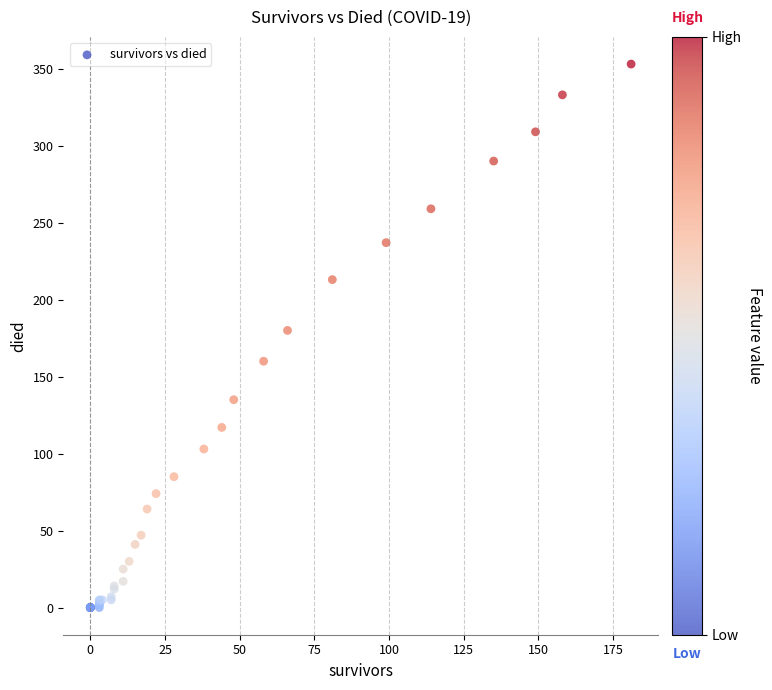

What Y value in the scatter plot is closest to 176?

180